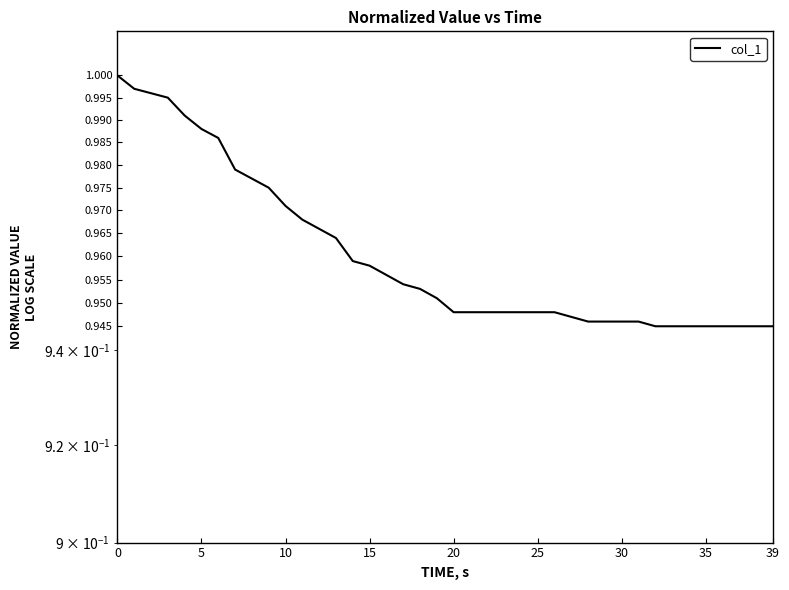

Between 23 and 25, which is larger?

25